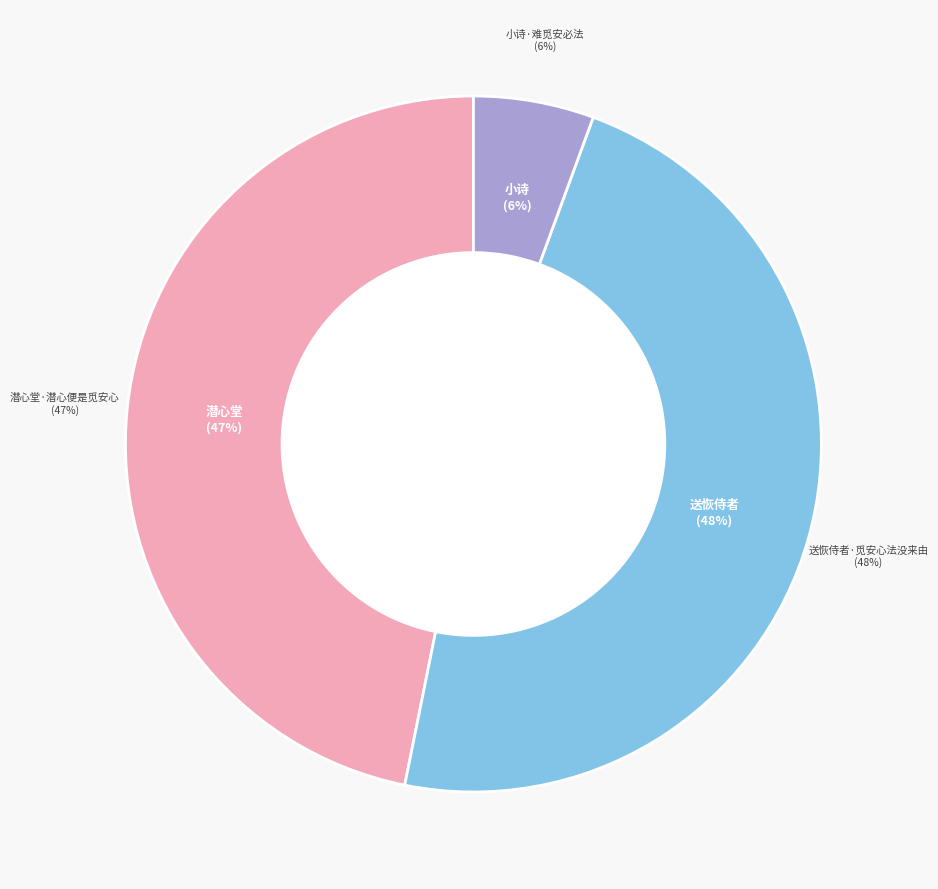

To the nearest percent, what is the difference between the largest and smallest slice percentages?

42%